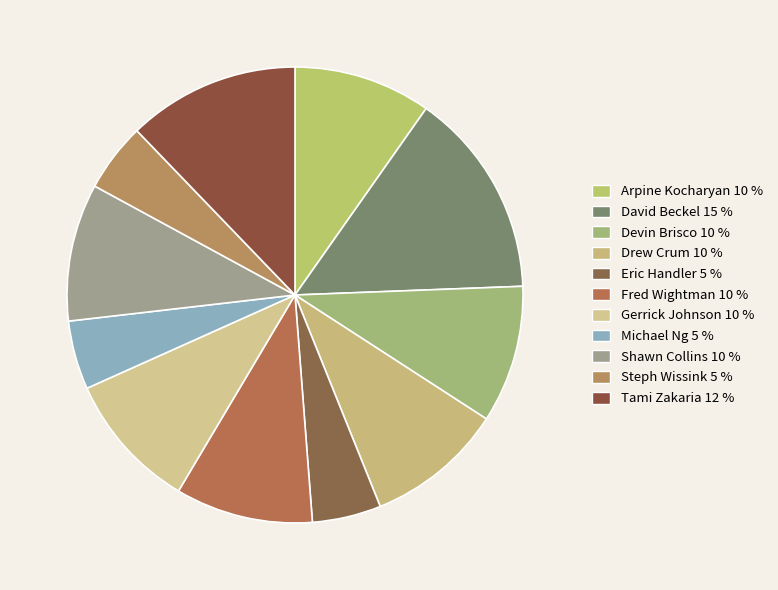

Which slice is the smallest?

Eric Handler